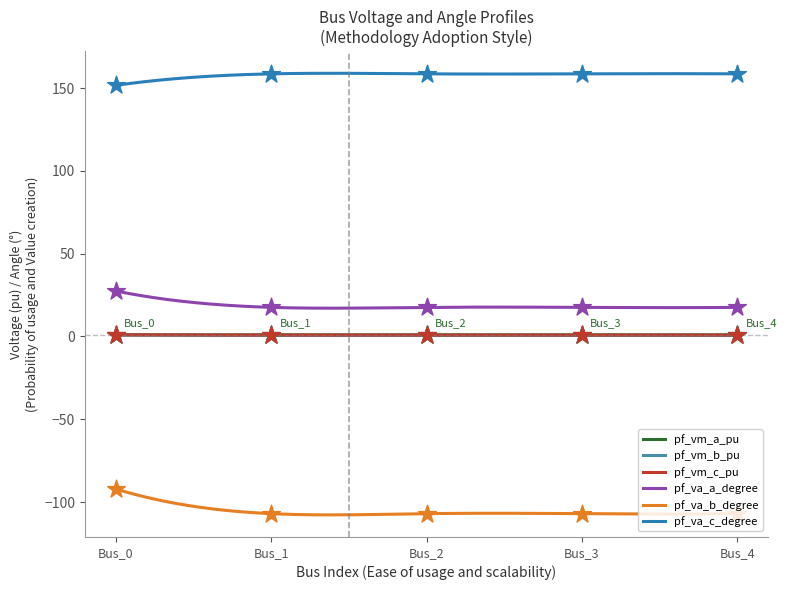

What is the maximum value for pf_va_c_degree?

158.9